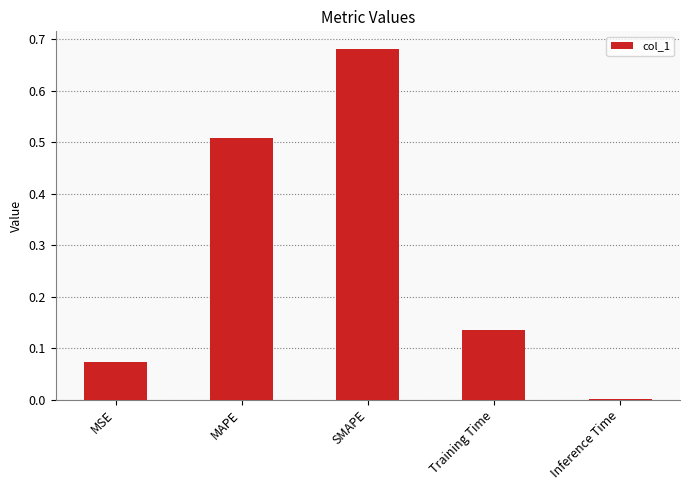

At which category does the chart reach its peak across all series?

SMAPE